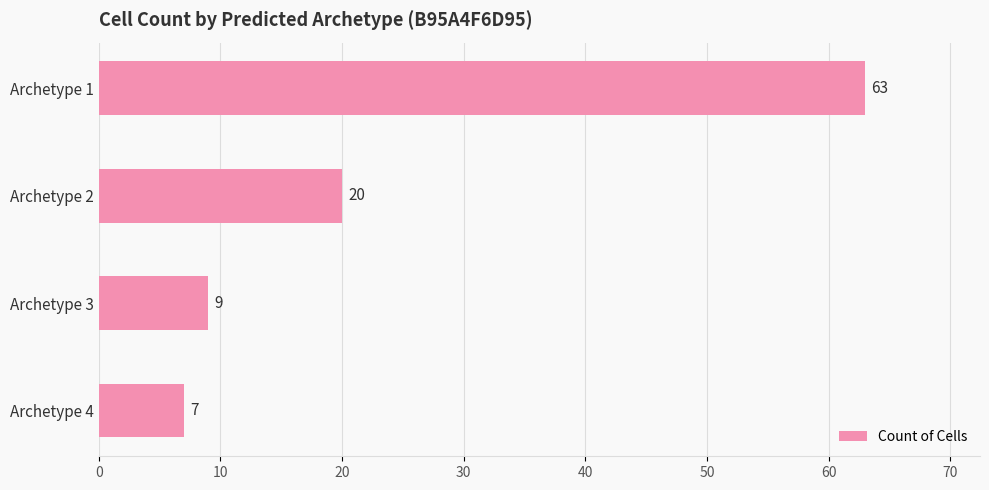

How many data points does each series have?

4